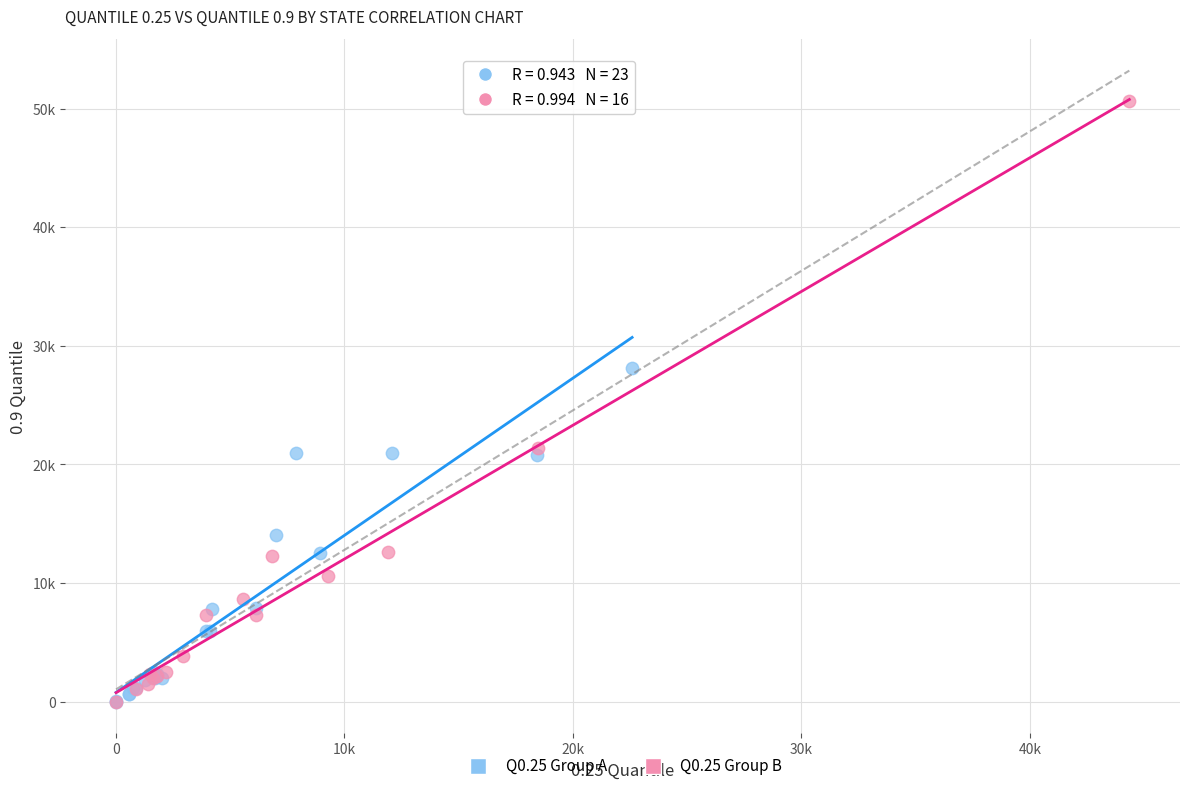

What are all the series names shown in the legend?

Q0.25 Group A, Q0.25 Group B